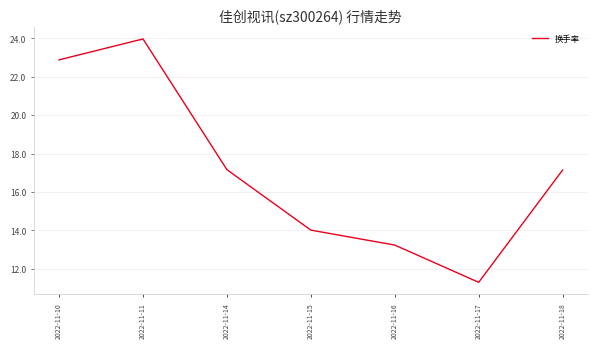

What is the sum of all values?

119.7